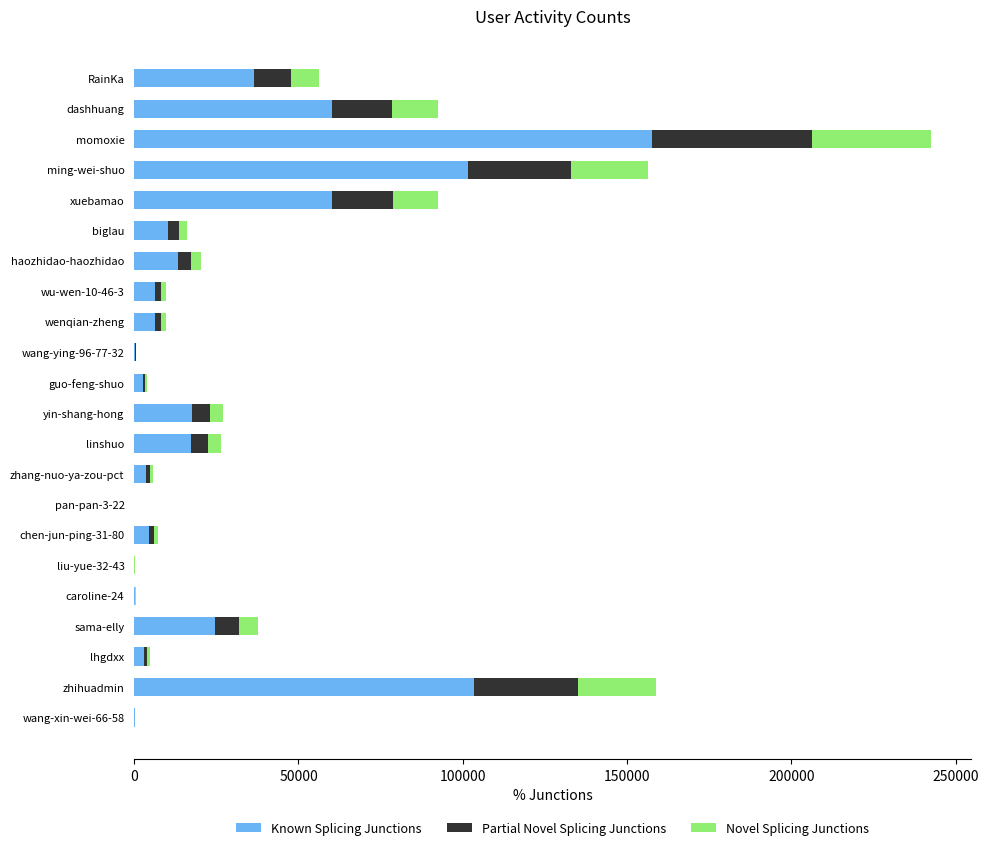

At which category is the sum across all series the highest?

momoxie